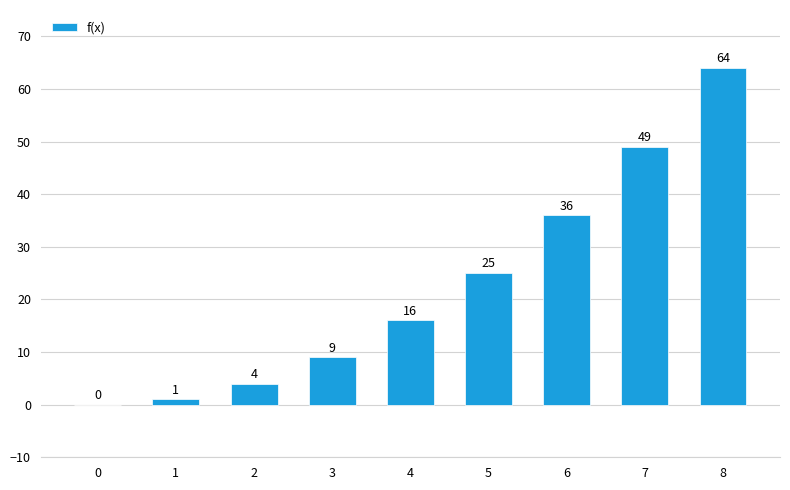

What is the sum of all values?

204